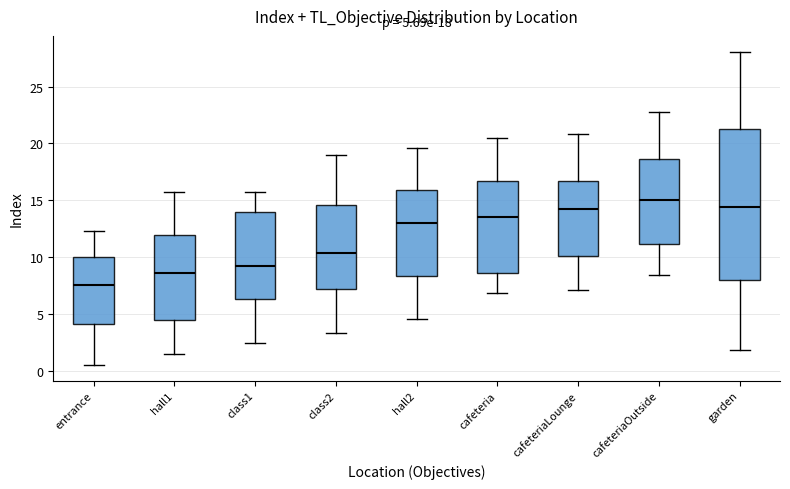

Which box is the tallest, from its lower edge to its upper edge?

garden